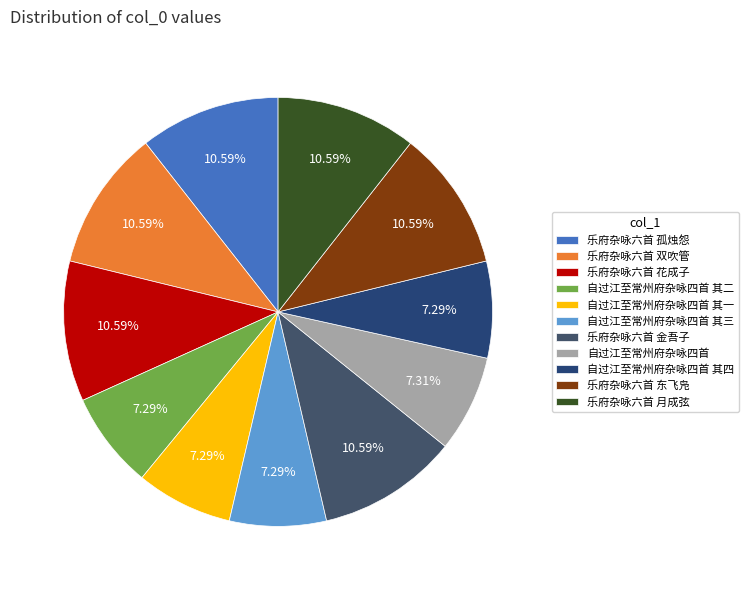

How many slices are in this pie chart?

11